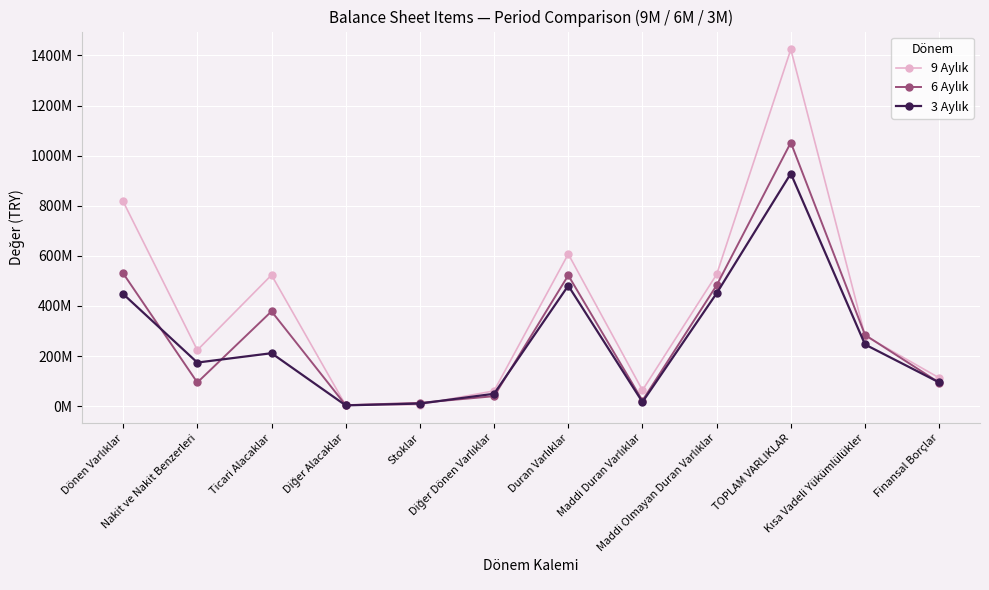

Which series has the largest range (max minus min)?

9 Aylık